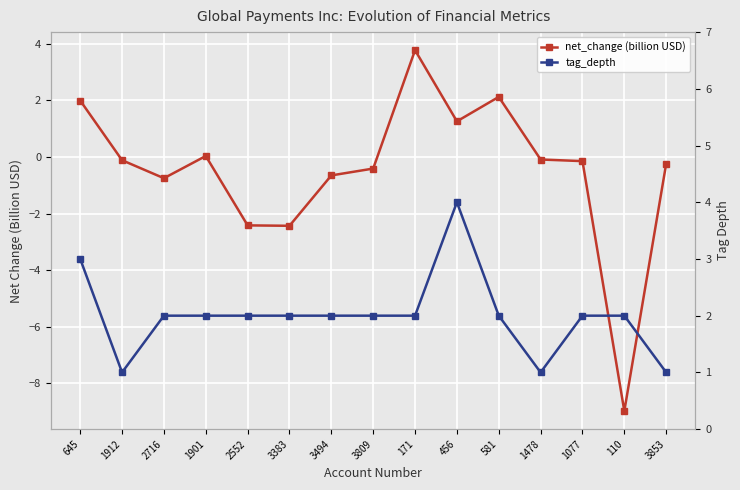

List the series in order of their overall mean, lowest first.

net_change (billion USD), tag_depth